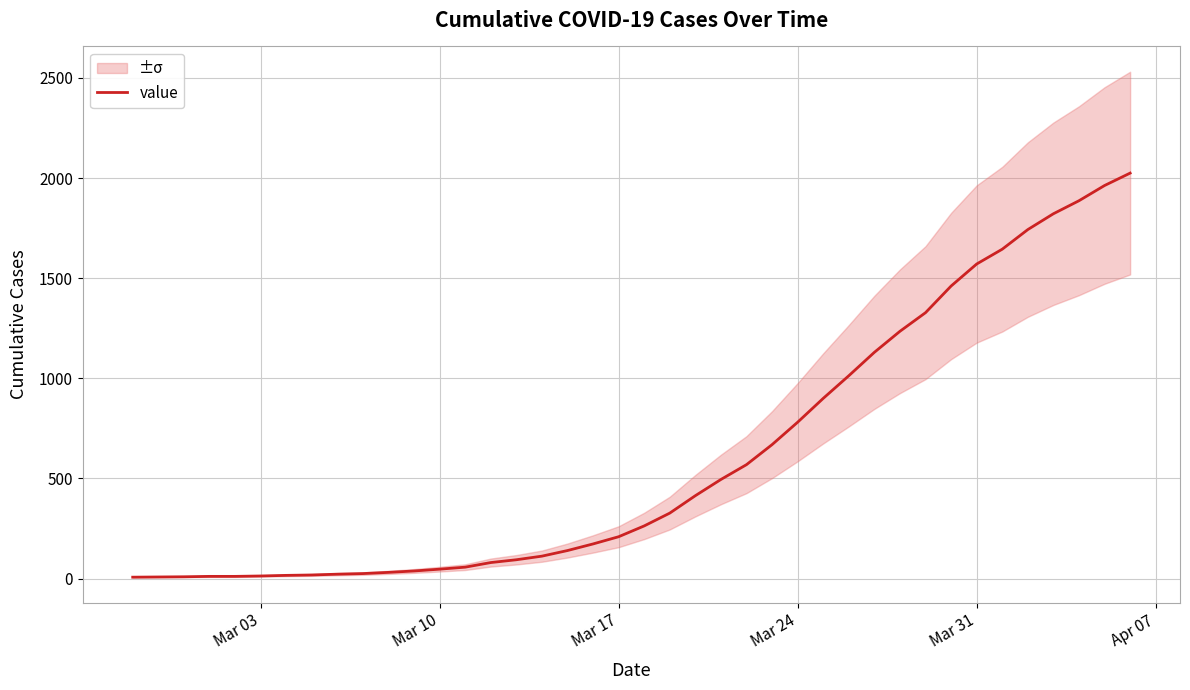

What is the maximum value for value?

2025